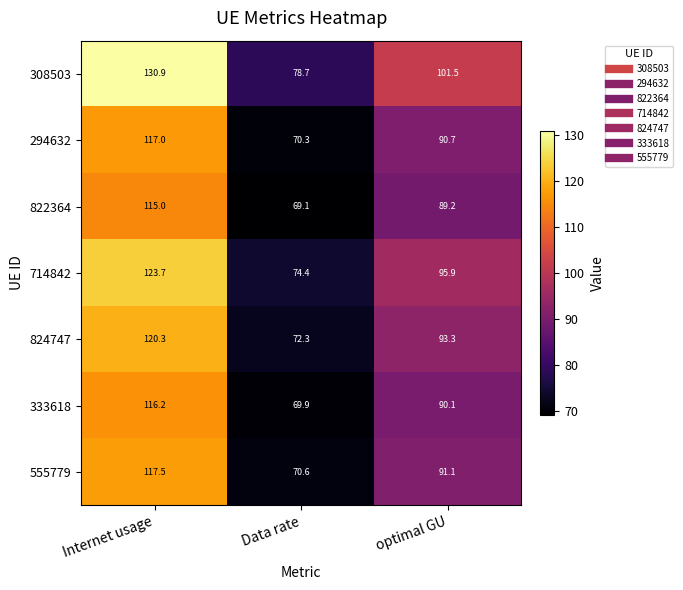

Reading right to left, transcribe all the data shown in this chart.

308503: 101.5	78.7	130.9
294632: 90.7	70.3	117.0
822364: 89.2	69.1	115.0
714842: 95.9	74.4	123.7
824747: 93.3	72.3	120.3
333618: 90.1	69.9	116.2
555779: 91.1	70.6	117.5